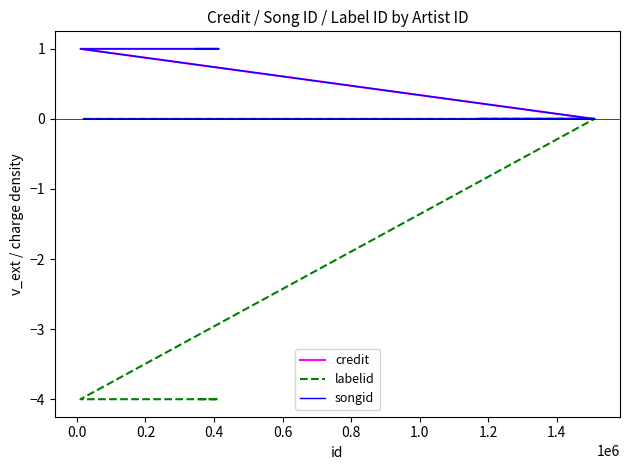

Which series has the largest total across all categories?

credit